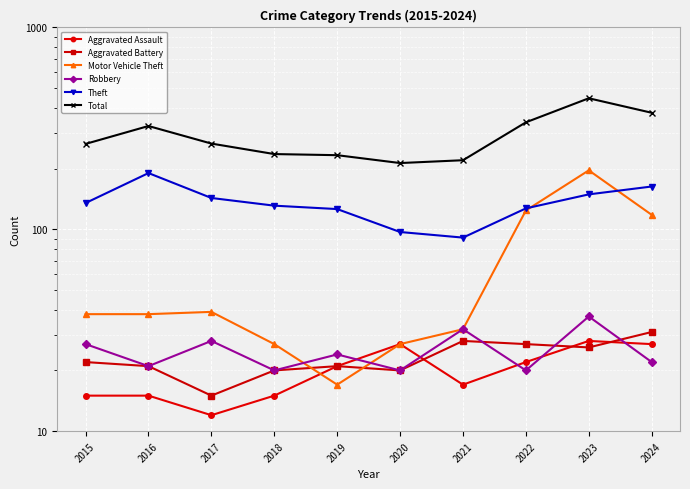

Read the Robbery value at 2018.

20